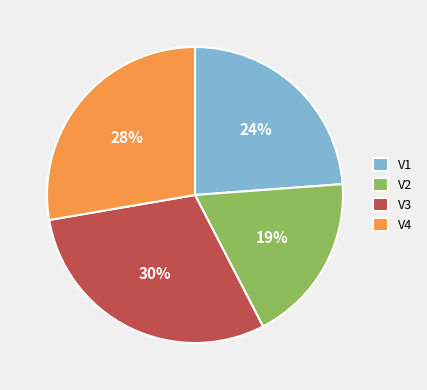

Does V4 represent more than half of the total?

No